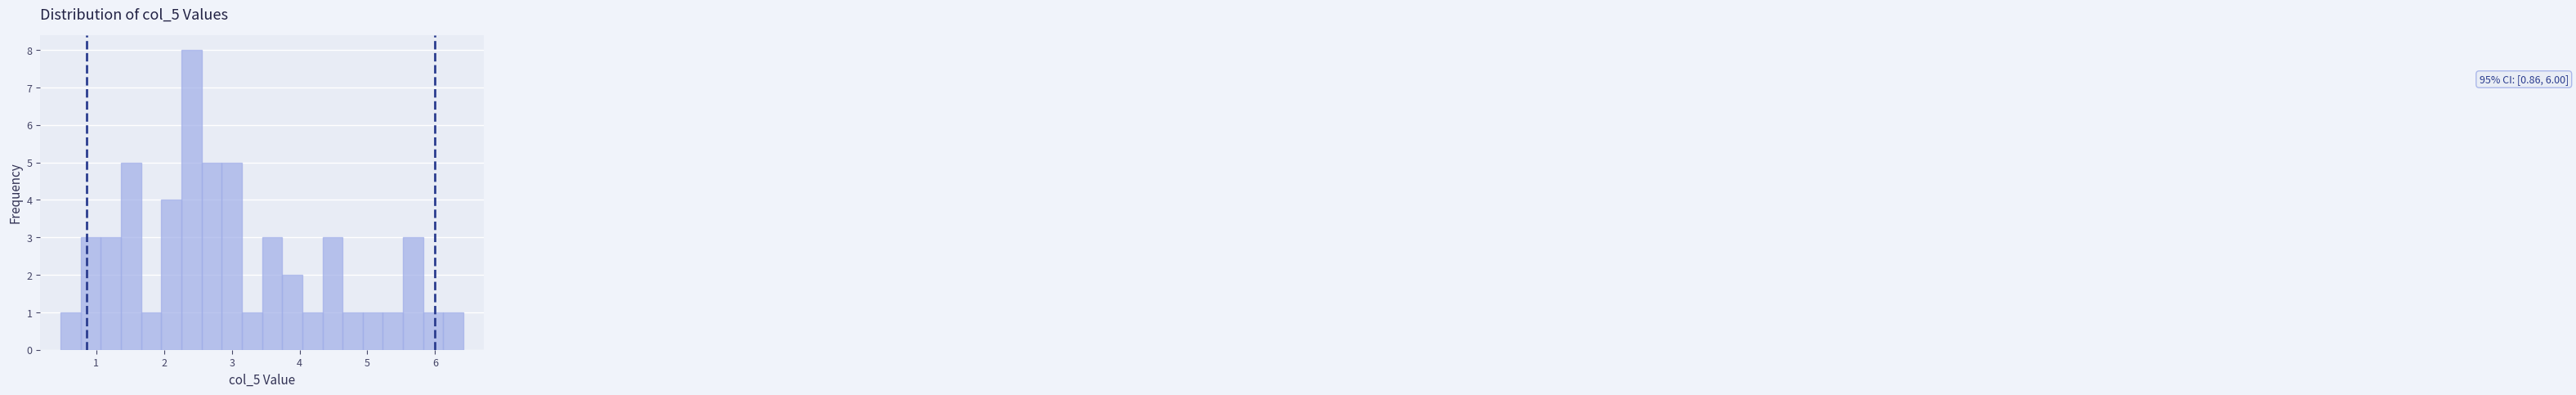

Around what value on the x-axis is the tallest bar? Give the approximate position of its centre, as read against the axis.

2.4